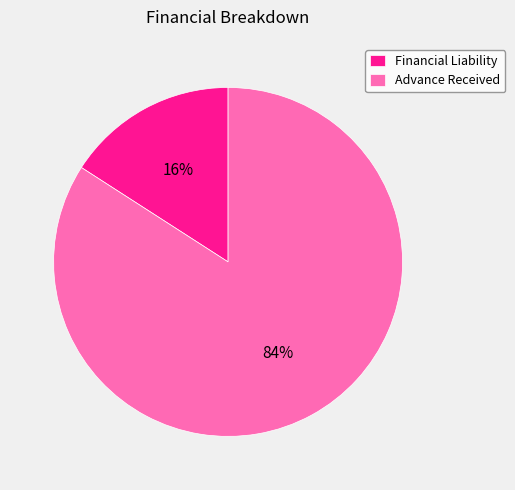

Count the number of slices in the pie.

2